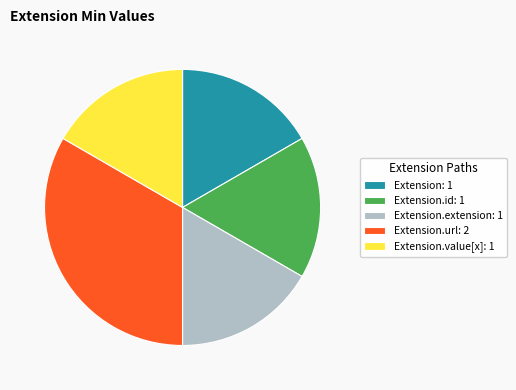

Count the number of slices in the pie.

5